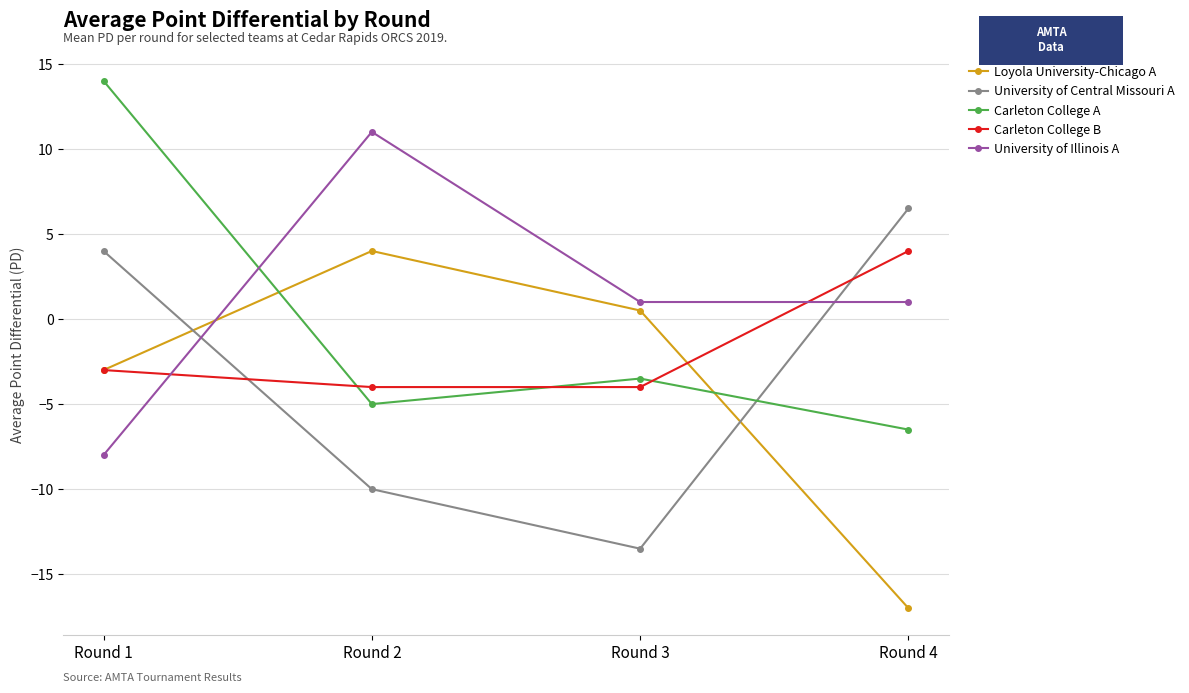

How many lines are shown in the chart?

5